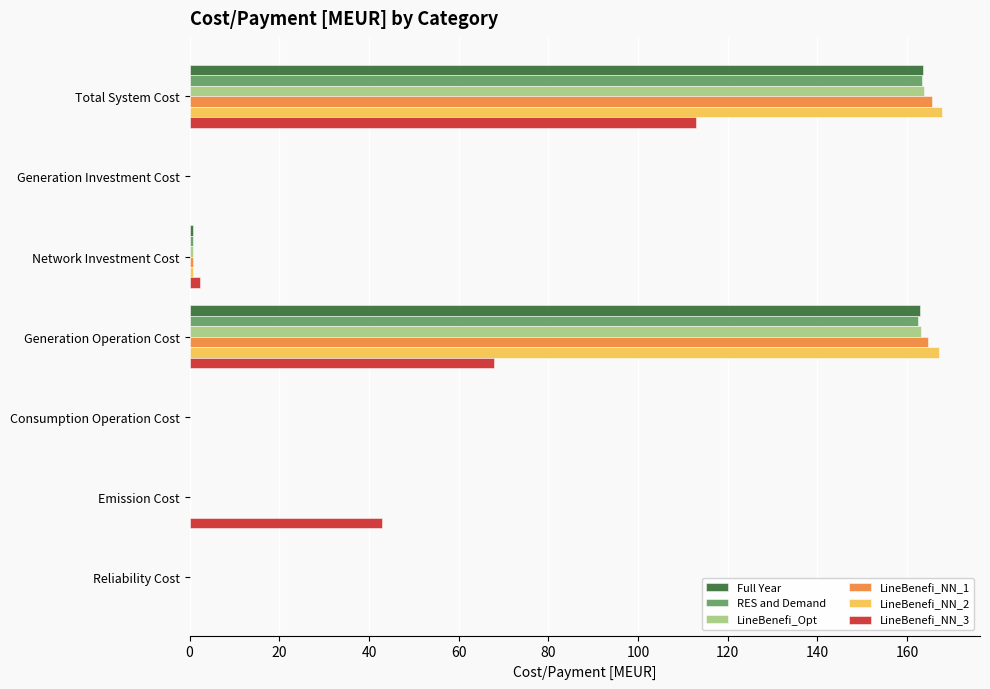

Is it true that LineBenefi_NN_3 equals -34.0 at Consumption Operation Cost?

False